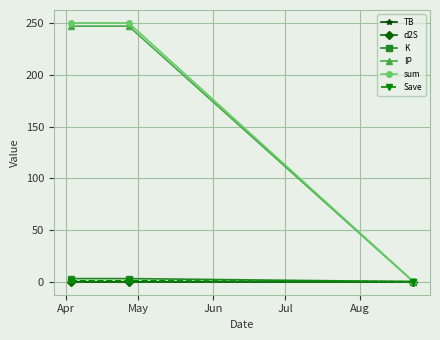

Which series has the widest spread of values?

sum